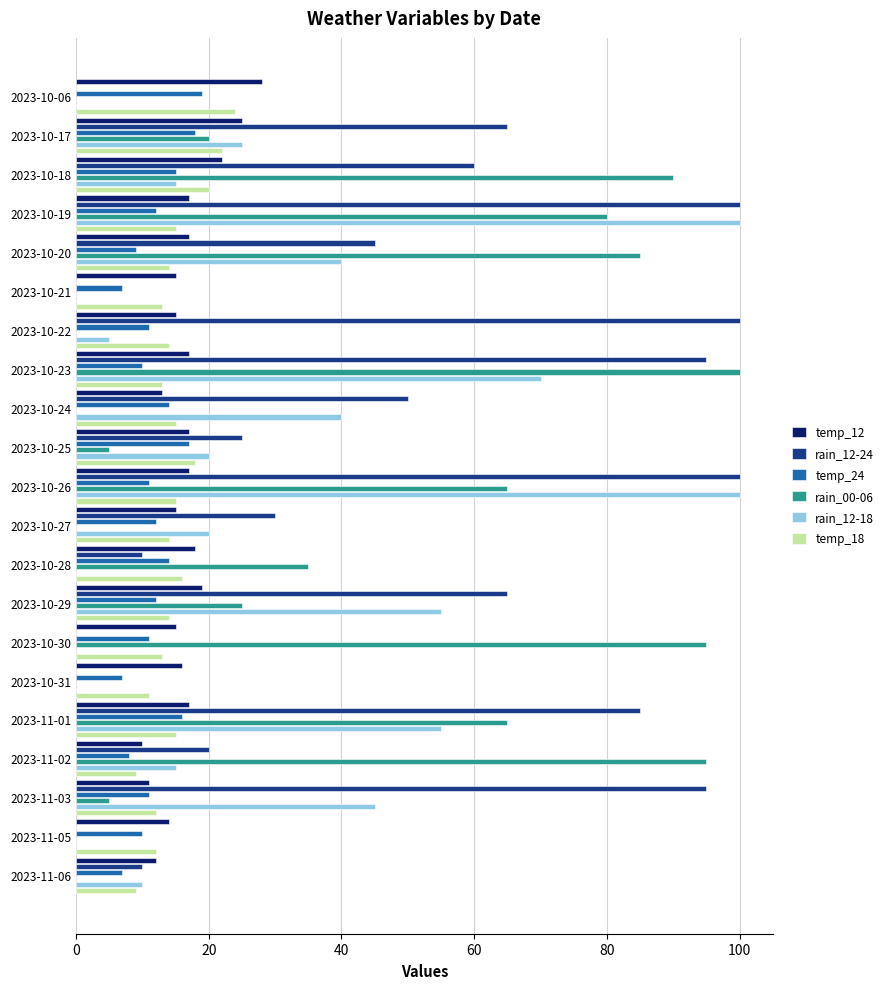

How many categories are shown in the chart?

21